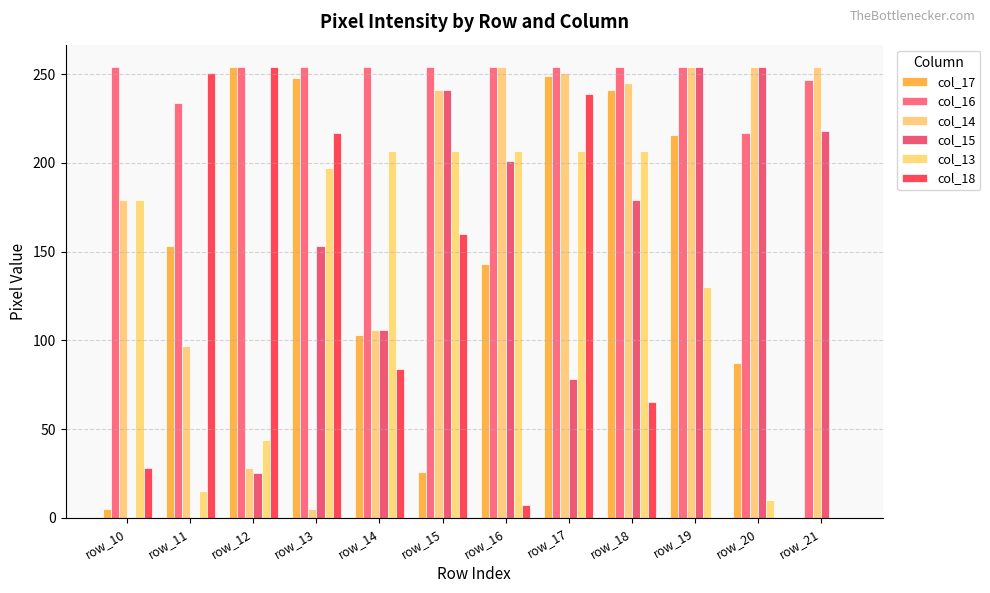

The col_15 series shows 324 at row_15. True or false?

False